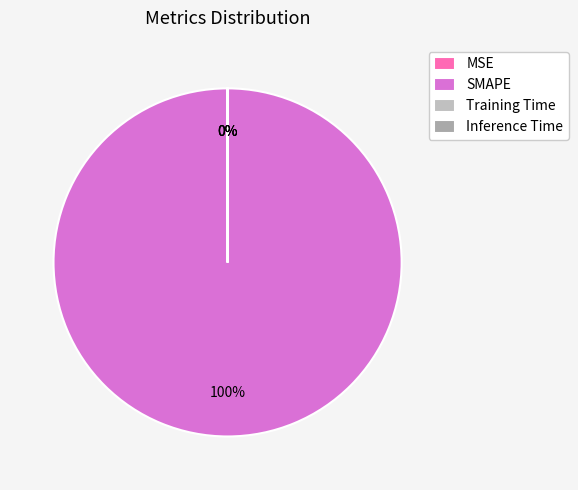

Combined, what portion of the pie is SMAPE and Training Time?

100.0%